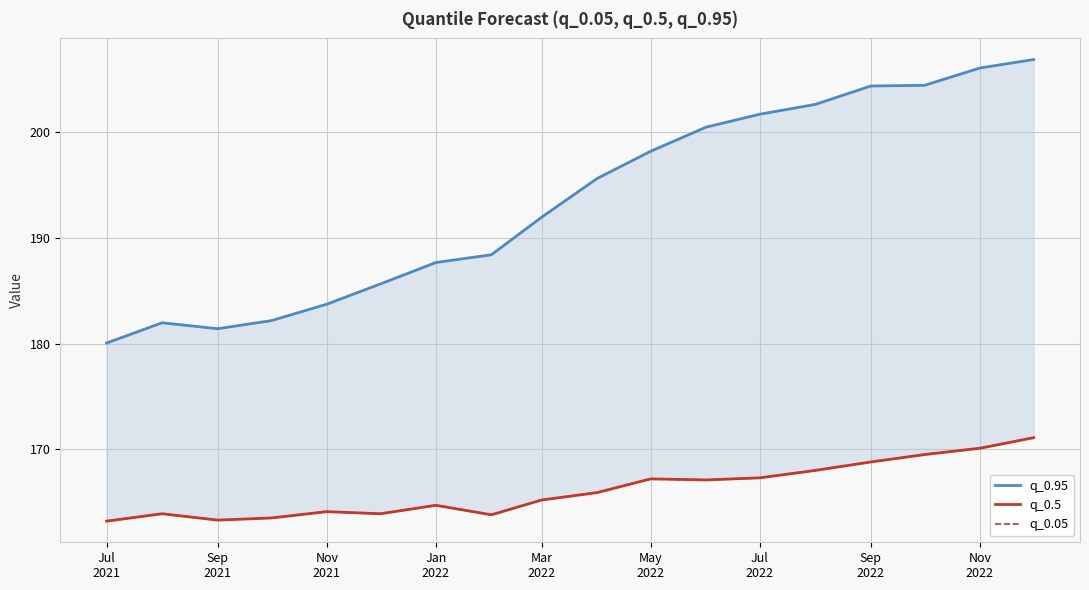

At which category does q_0.05 reach its first local peak?

Sep
2021